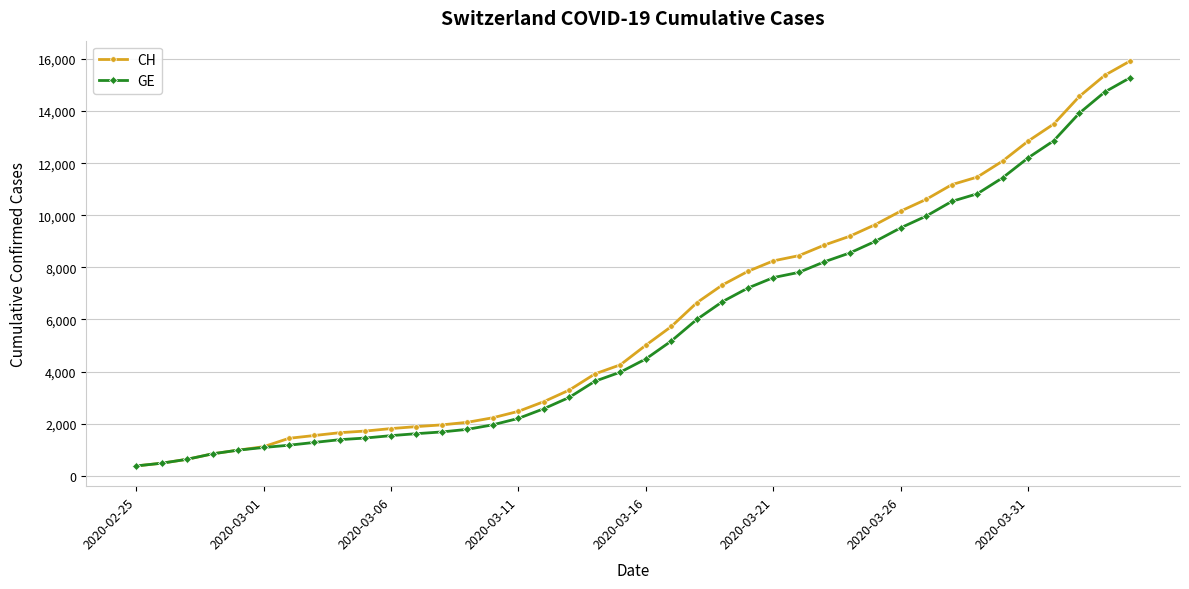

What is the minimum value for CH?

375